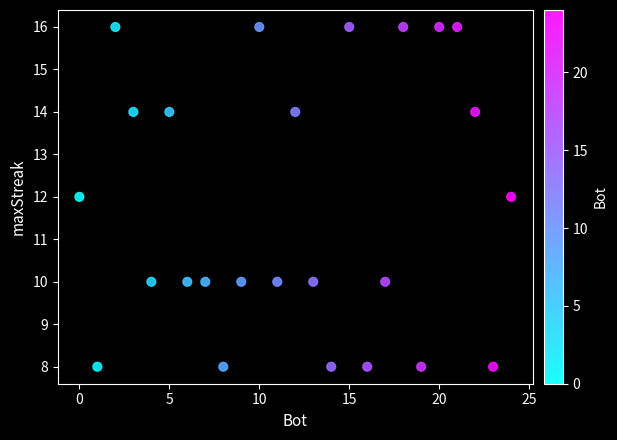

What is the range of Y values (max minus min)?

8